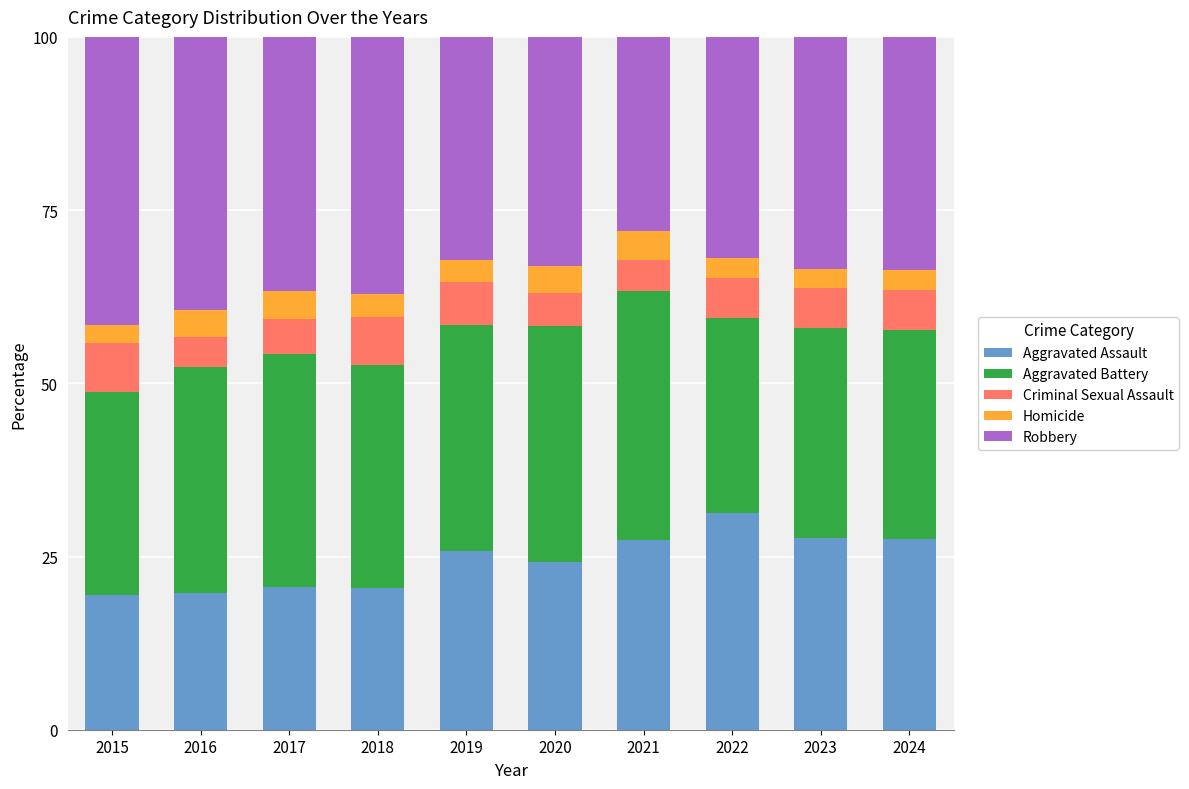

Does the chart contain any negative values?

No